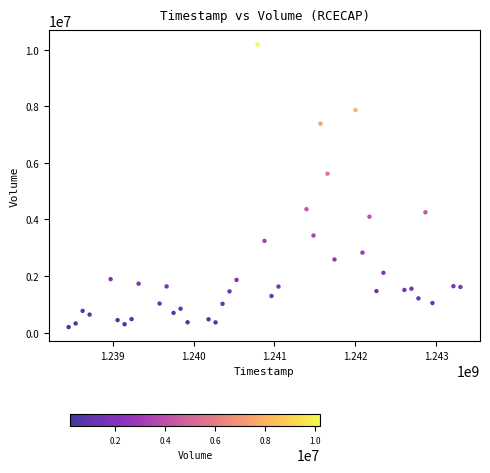

What is the range of Y values (max minus min)?

9994083